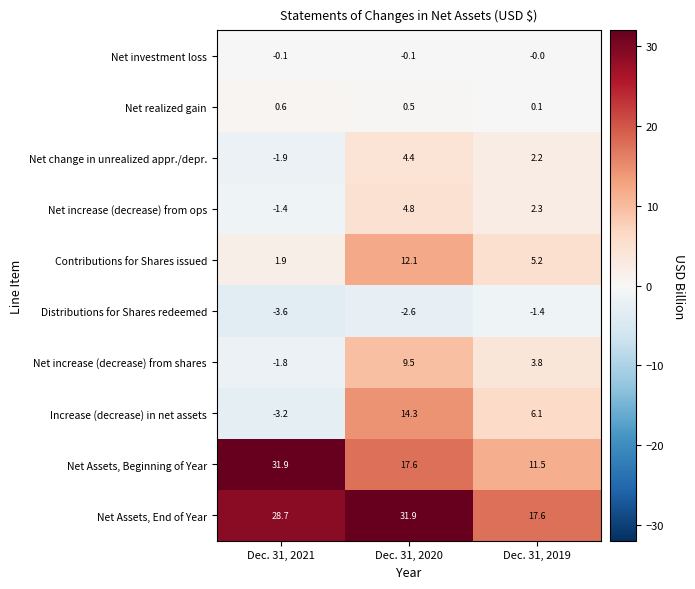

What is the smallest value displayed?

-3.6